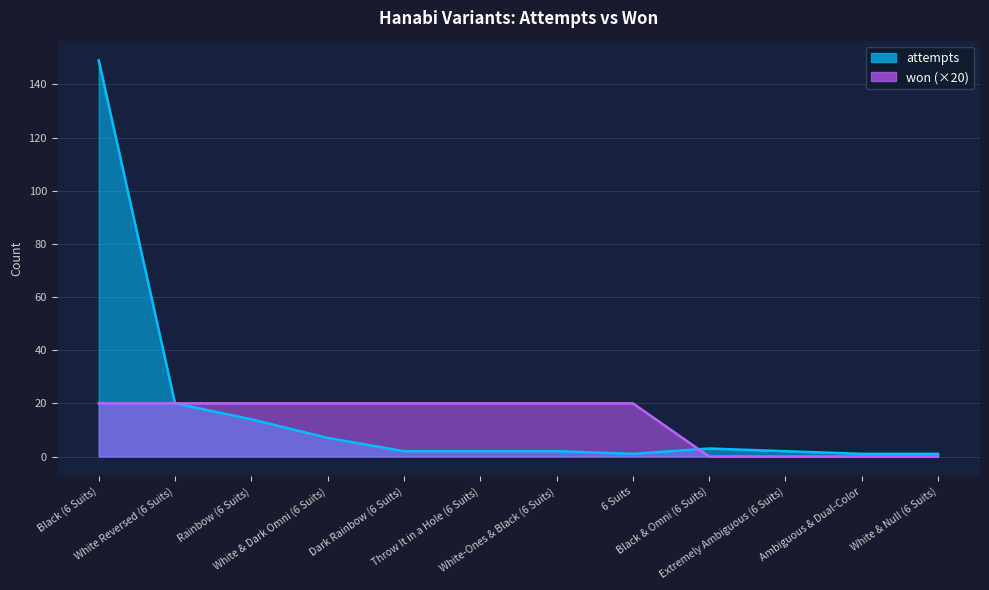

What are all the series names shown in the legend?

attempts, won